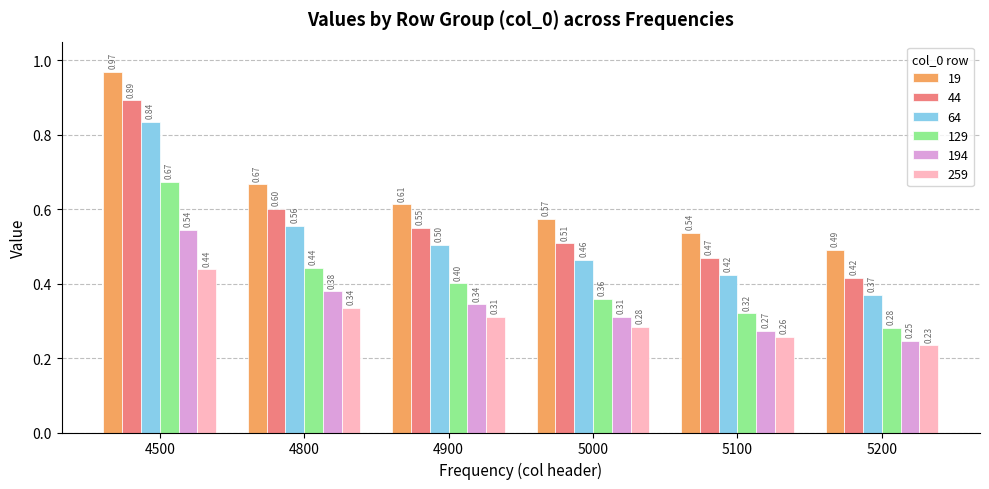

At 5000, list the series in order from smallest to largest.

259, 194, 129, 64, 44, 19